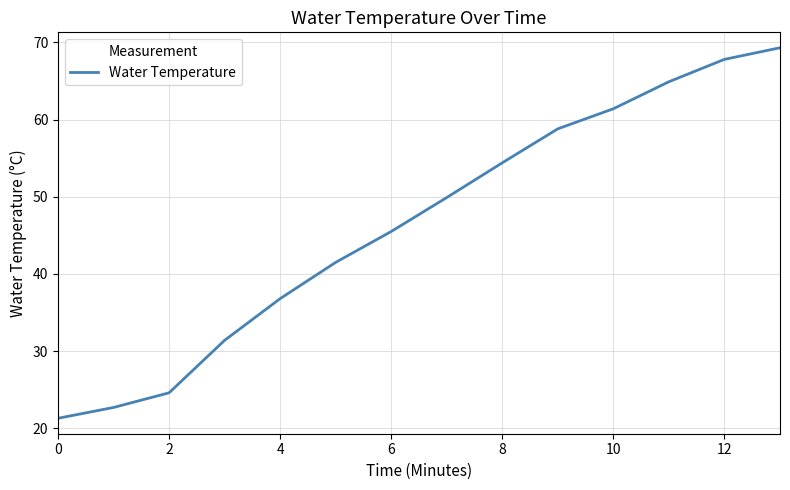

What is the greatest value displayed?

69.3